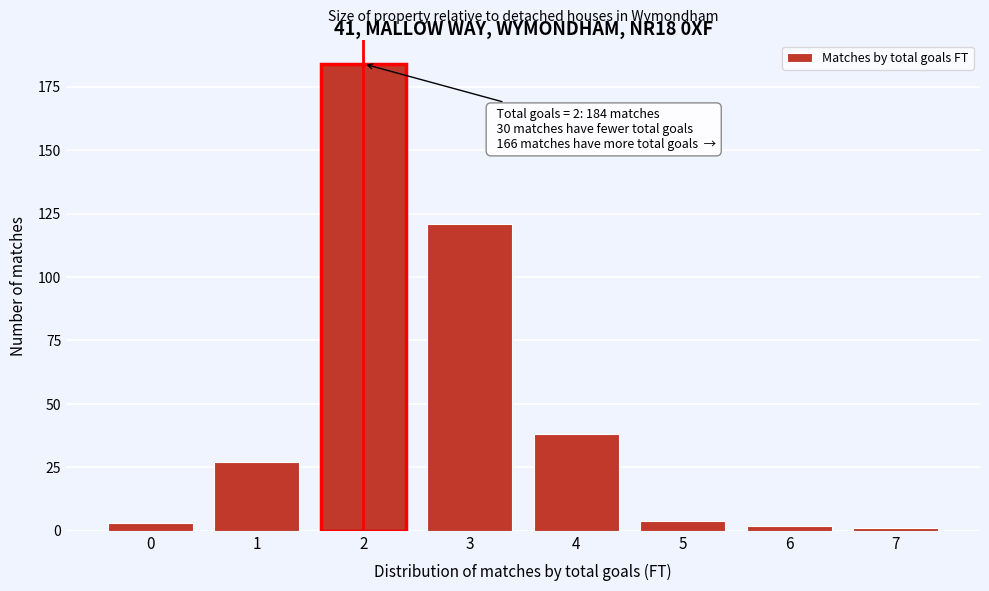

Reading right to left, what are all the values shown in this chart?

7=1	6=2	5=4	4=38	3=121	2=184	1=27	0=3